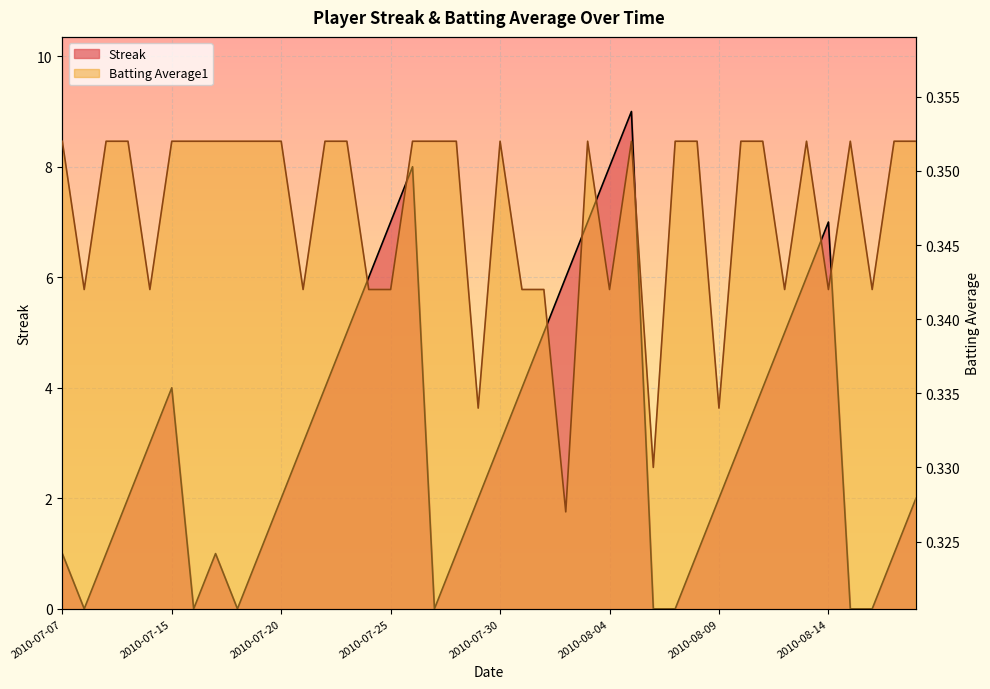

At which category does Streak reach its first local valley?

2010-07-08